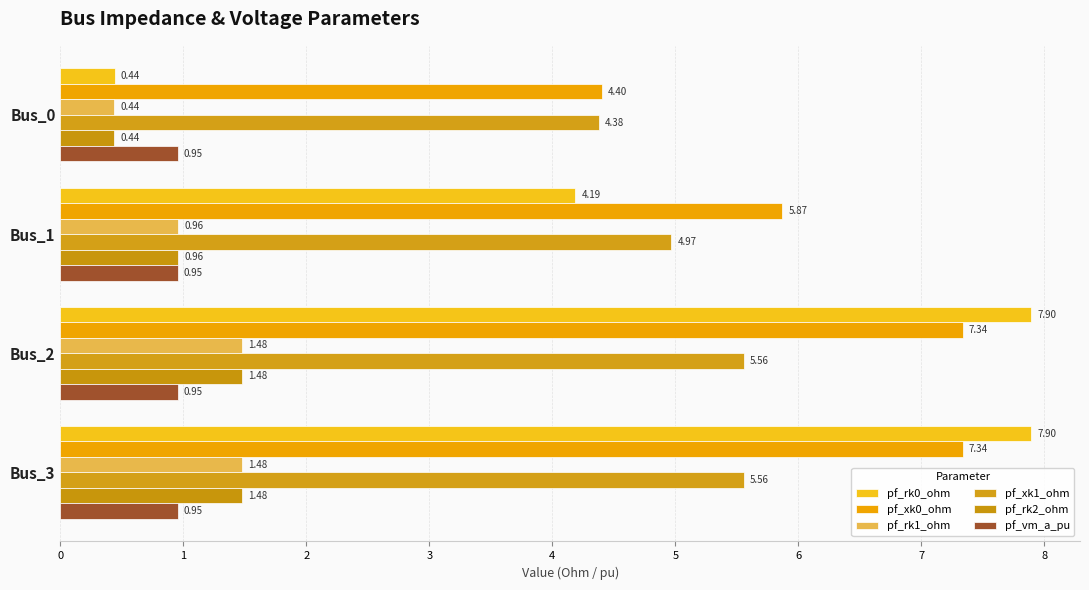

How many distinct data groups are displayed?

6